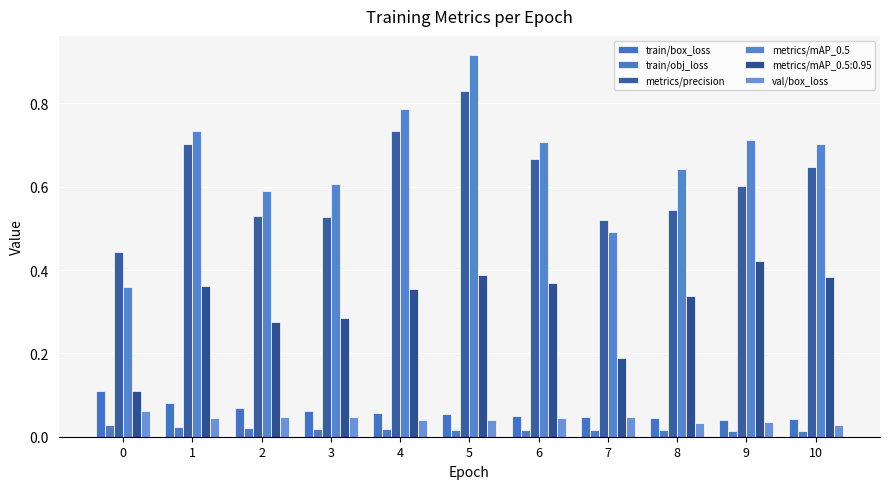

Are the bars grouped side by side (vs. stacked)?

Yes